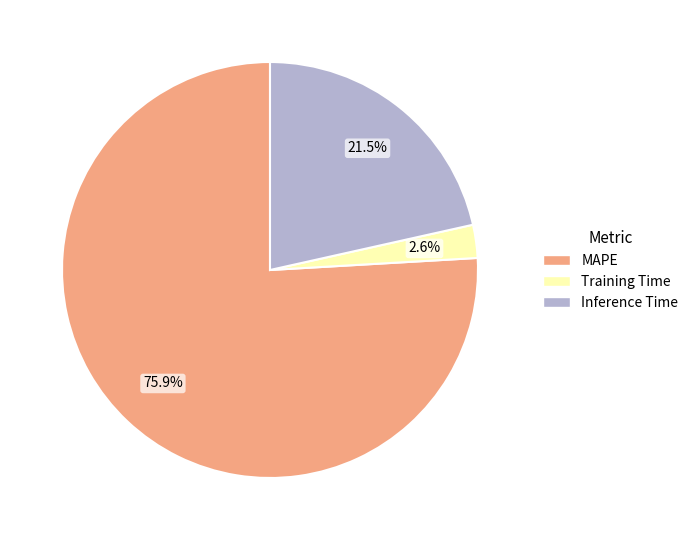

What percentage is the Training Time slice, to the nearest percent?

3%